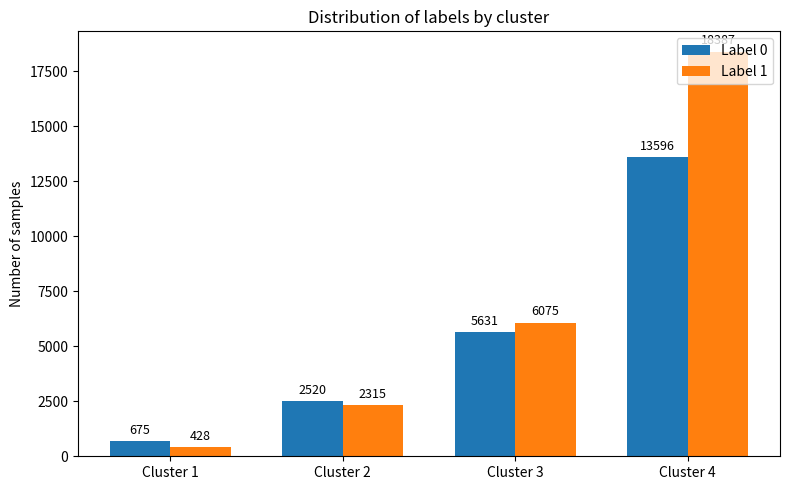

At which category does the chart reach its minimum across all series?

Cluster 1